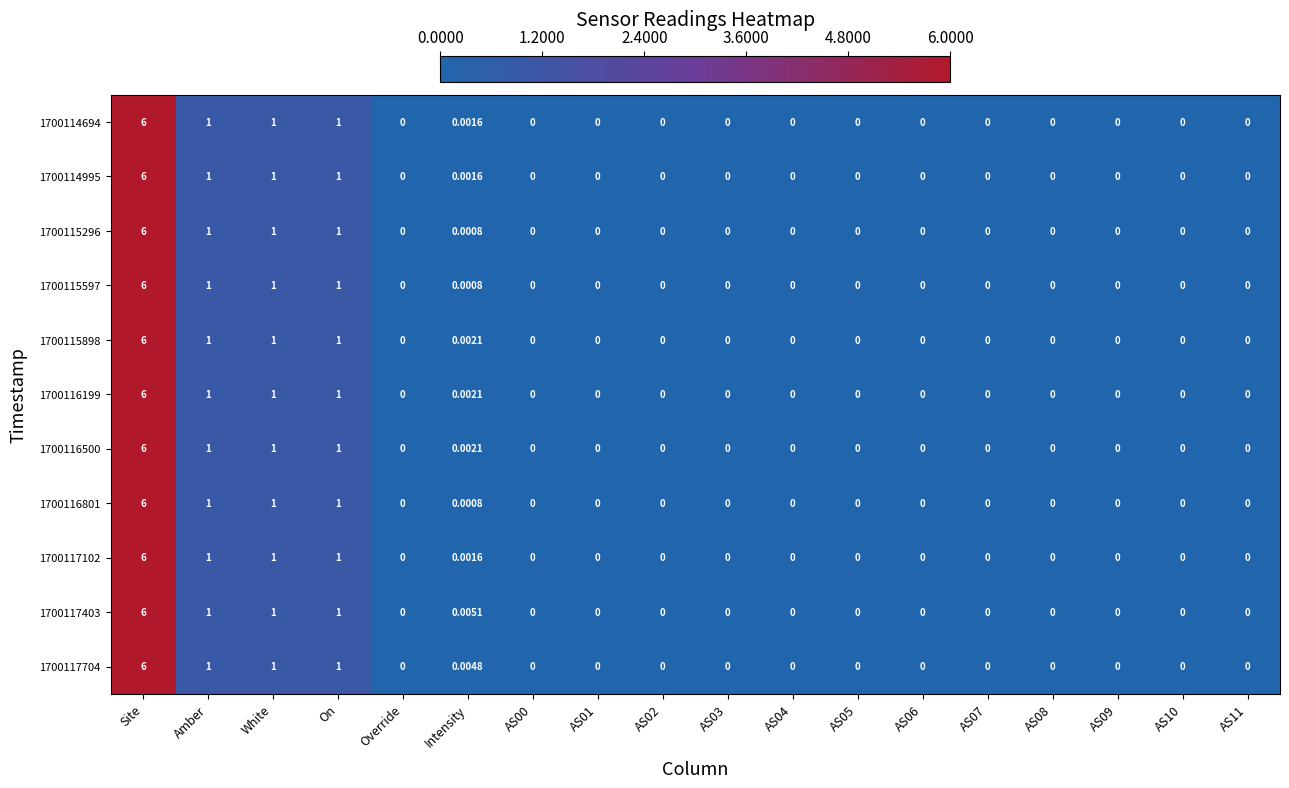

How many data points does each series have?

18